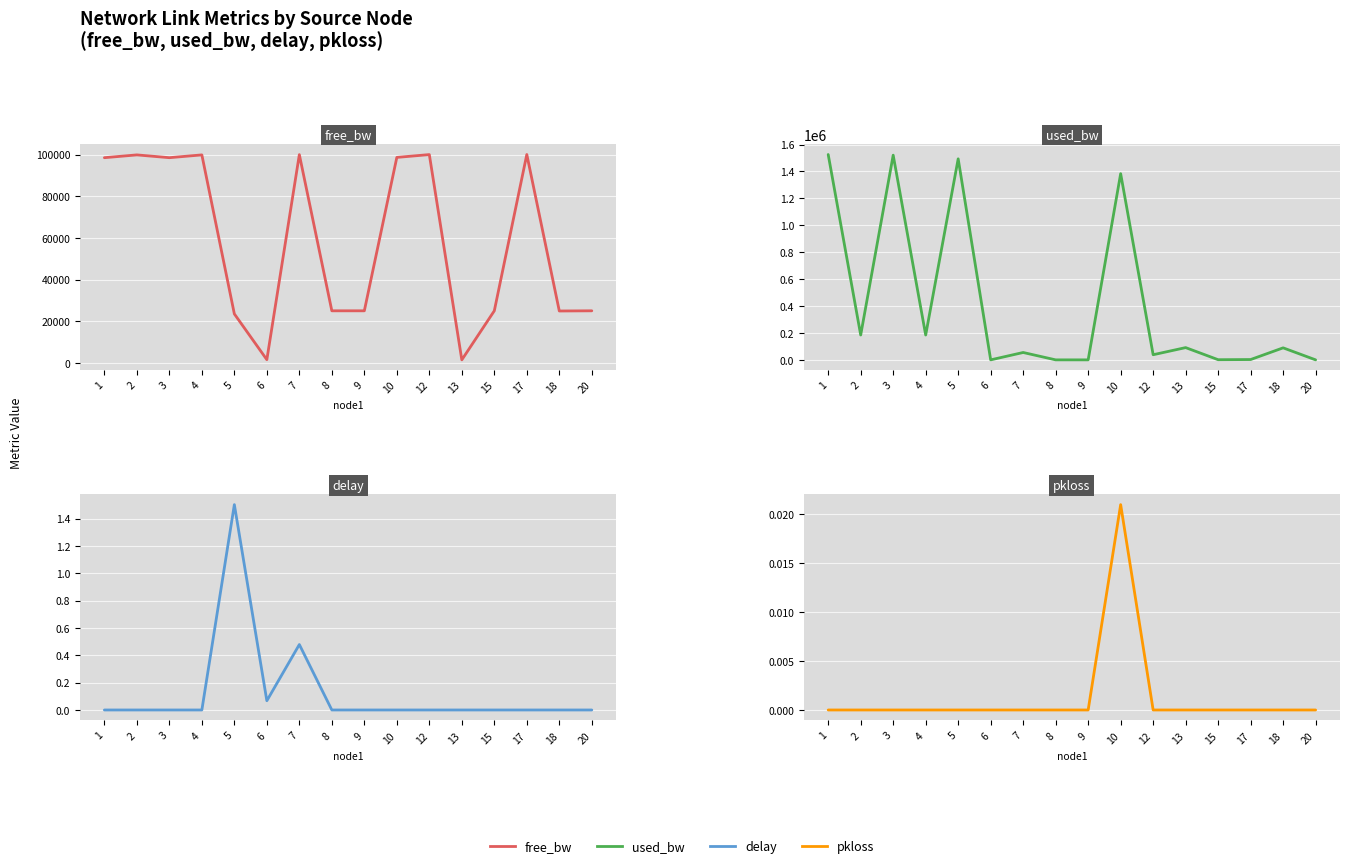

Reading left to right, what are all the values shown in this chart?

free_bw: 98474.1	99815.2	98478.8	99815.2	23505.9	1549.8	99945.0	24999.8	24999.8	98615.9	99961.7	1458.1	24998.6	99997.4	24910.5	24999.8
used_bw: 1525923.3	184841.1	1521083.1	184841.1	1493839.7	191.9	54988.3	191.9	191.9	1383662.2	38313.0	91307.0	1383.0	2574.2	89490.3	191.9
delay: 0.0	0.0	0.0	0.0	1.5	0.1	0.5	0.0	0.0	0.0	0.0	0.0	0.0	0.0	0.0	0.0
pkloss: 0.0	0.0	0.0	0.0	0.0	0.0	0.0	0.0	0.0	0.0	0.0	0.0	0.0	0.0	0.0	0.0